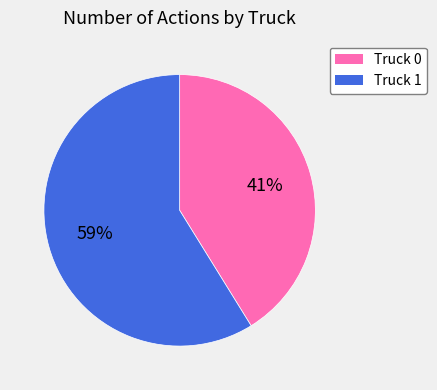

What is the smallest slice in the pie chart?

Truck 0